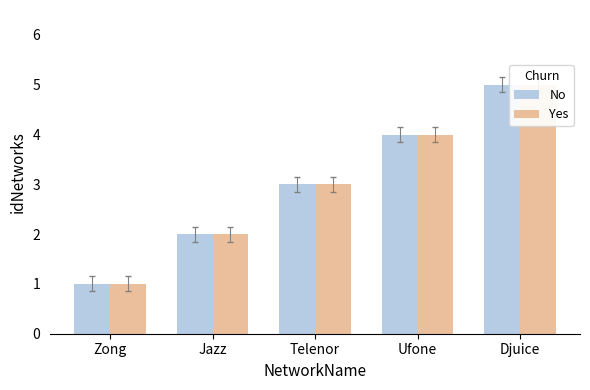

Are the bars horizontal?

No